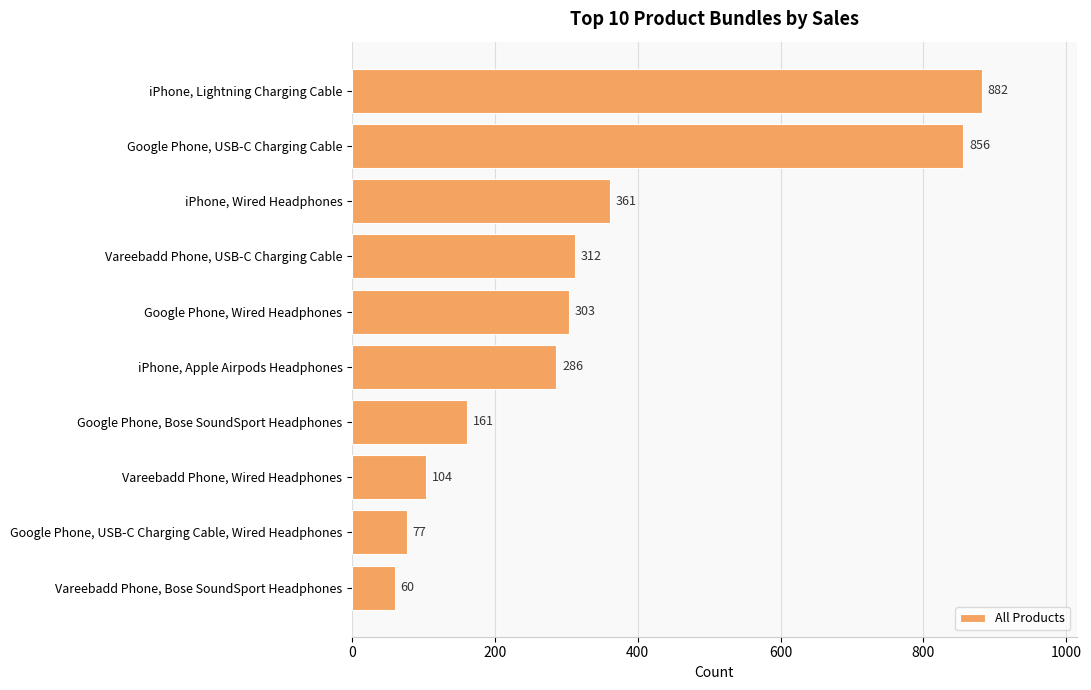

Read the value at Vareebadd Phone, Wired Headphones, to the nearest 10.

100